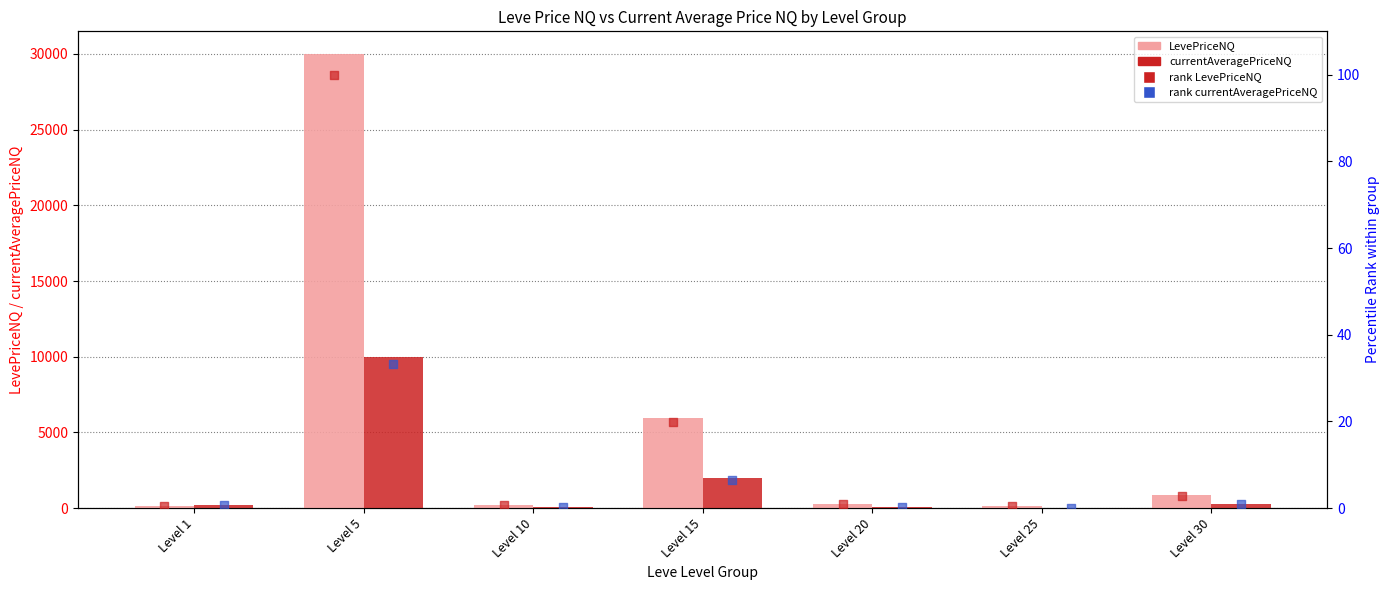

What are all the series names shown in the legend?

LevePriceNQ, currentAveragePriceNQ, rank LevePriceNQ, rank currentAveragePriceNQ